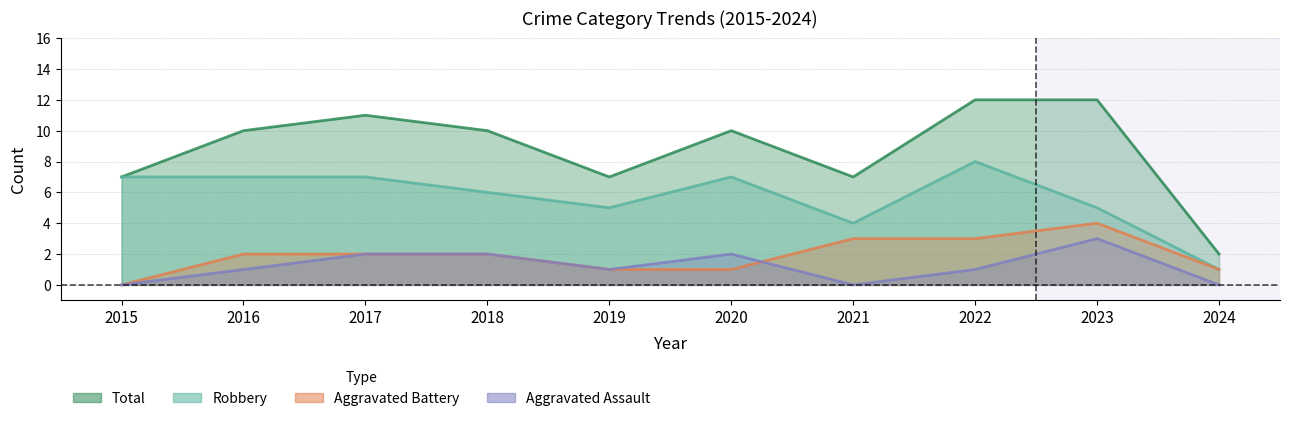

How many values in the Robbery series exceed 7?

1